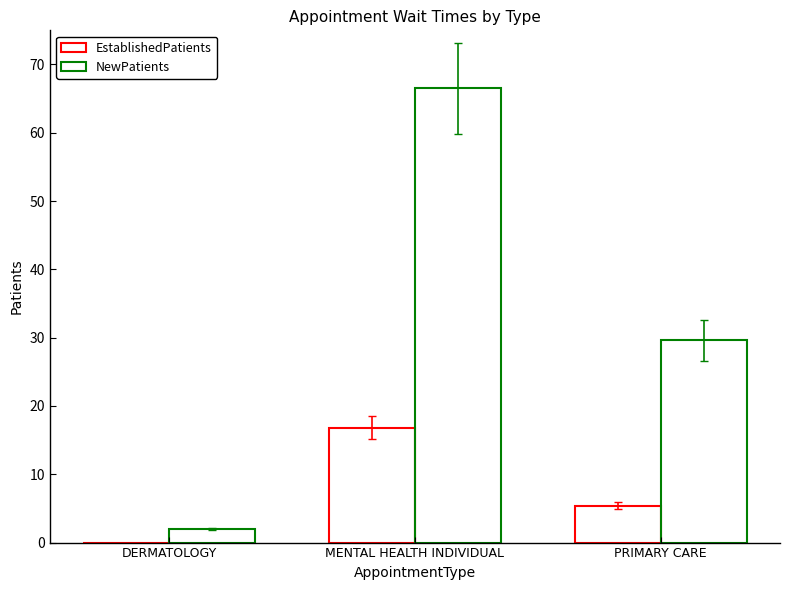

Are the bars grouped side by side (vs. stacked)?

Yes